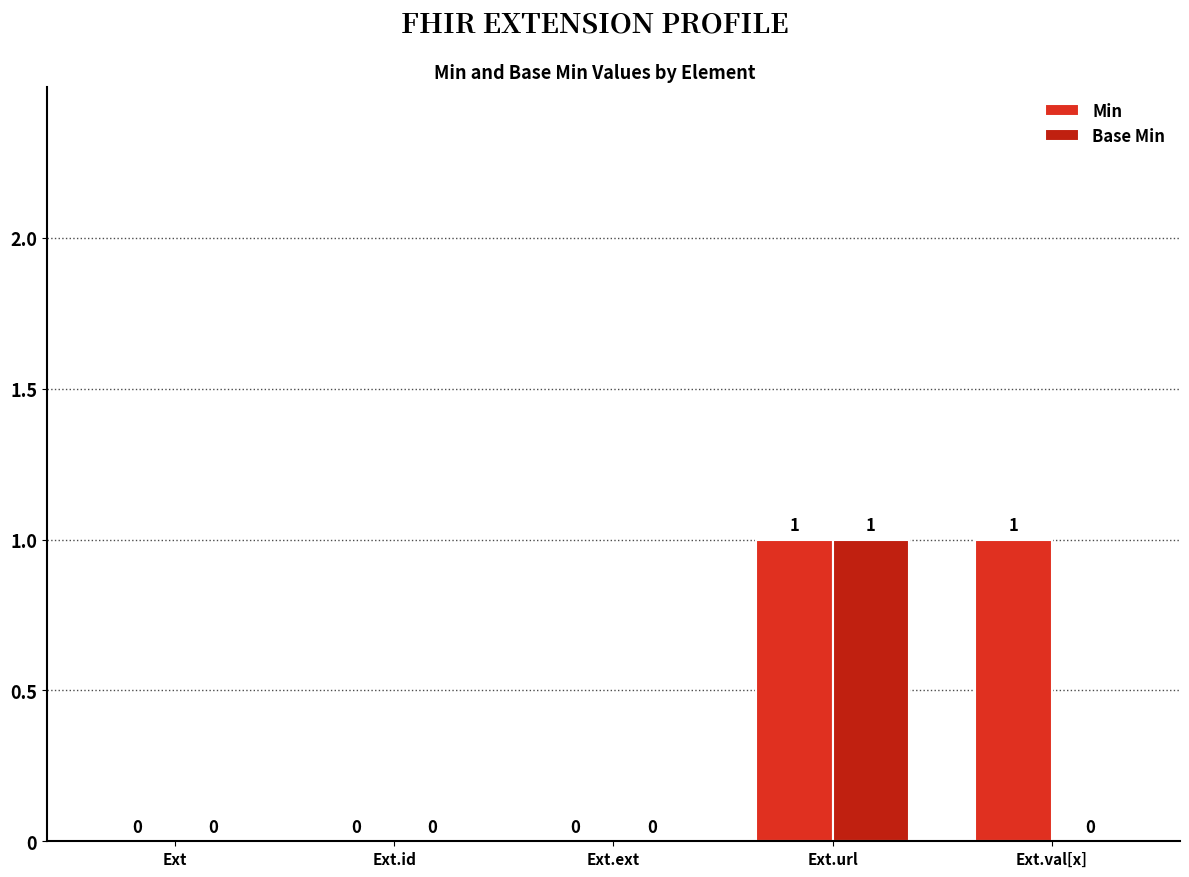

Reading left to right, transcribe all the data shown in this chart.

Min: Ext=0	Ext.id=0	Ext.ext=0	Ext.url=1	Ext.val[x]=1
Base Min: Ext=0	Ext.id=0	Ext.ext=0	Ext.url=1	Ext.val[x]=0